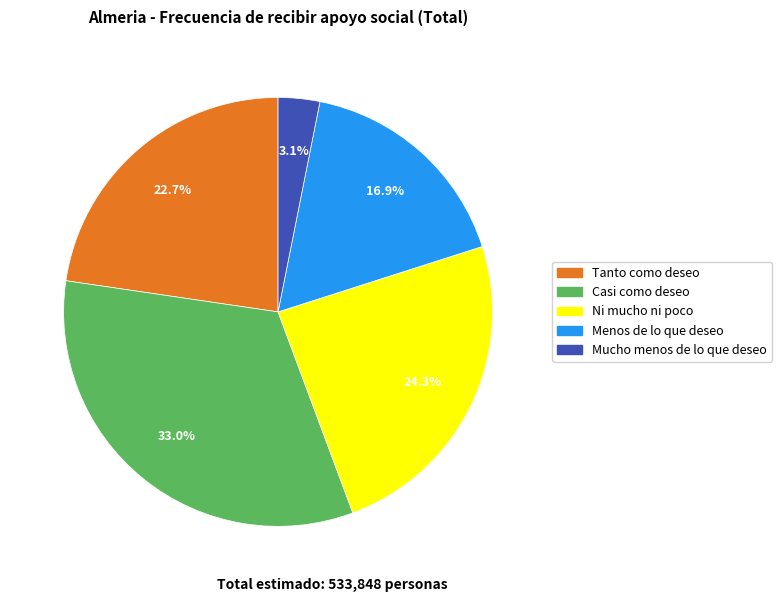

To the nearest percent, what percentage of the pie is Casi como deseo?

33%